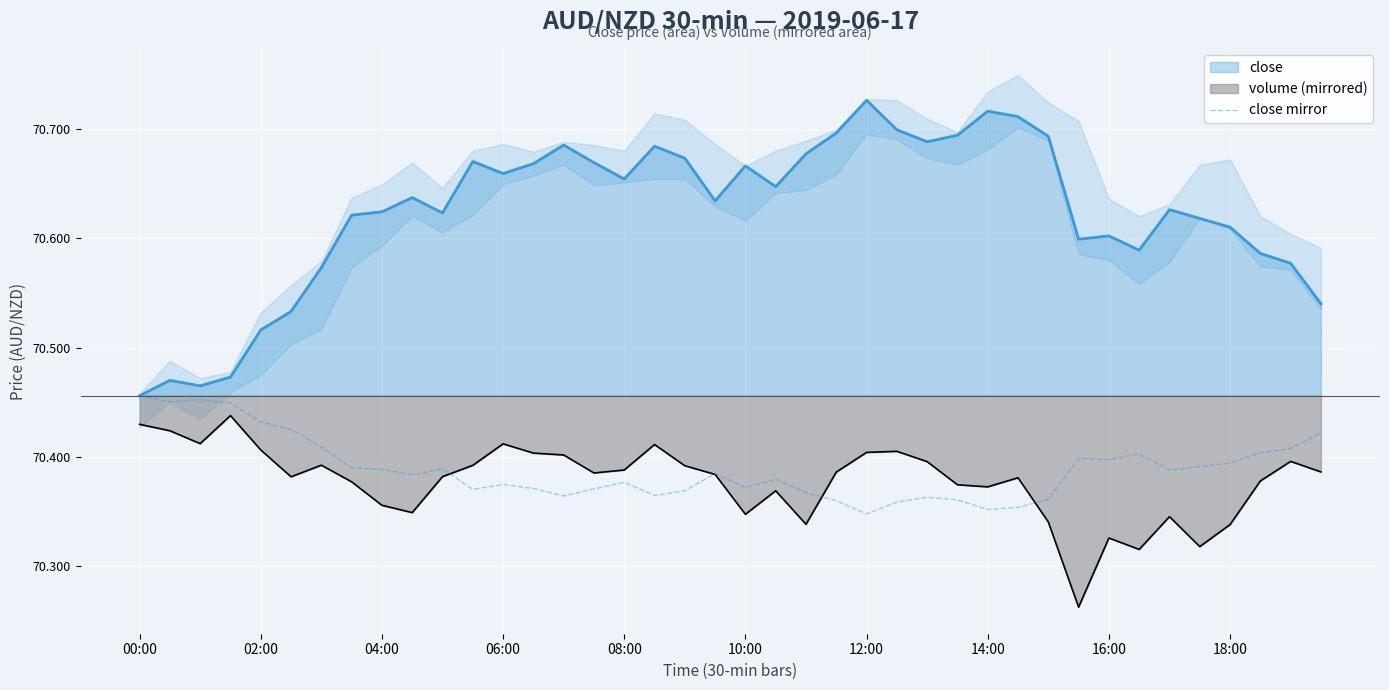

Read the value at 35.

70.4